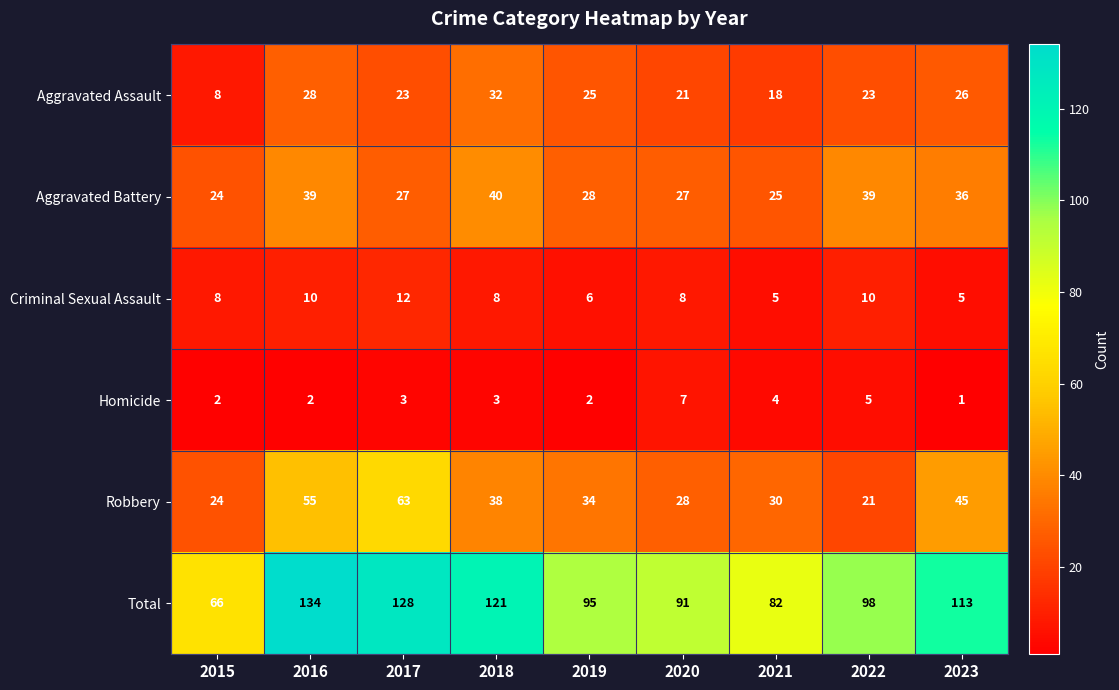

Between 2018 and 2021, which series saw the biggest shift?

Total